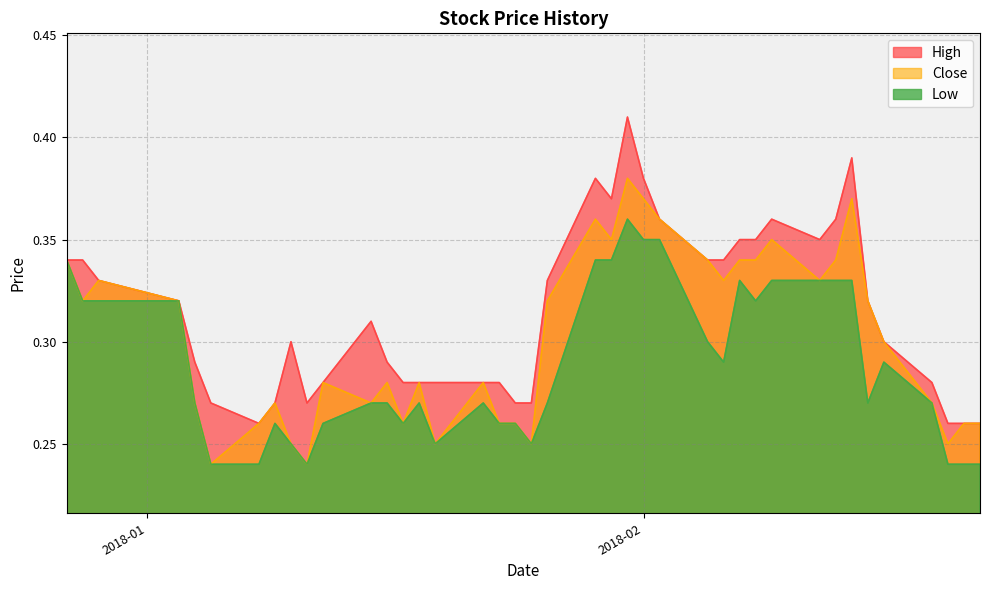

Rank the series at 2018-01-16 from highest to lowest value.

High, Close, Low